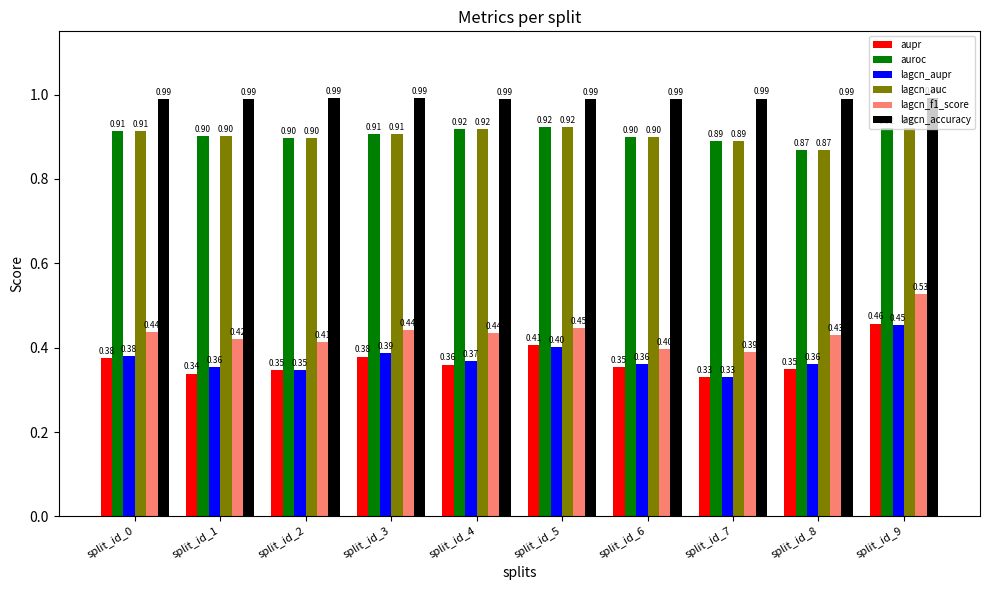

Which series changed the most between split_id_5 and split_id_9?

lagcn_f1_score